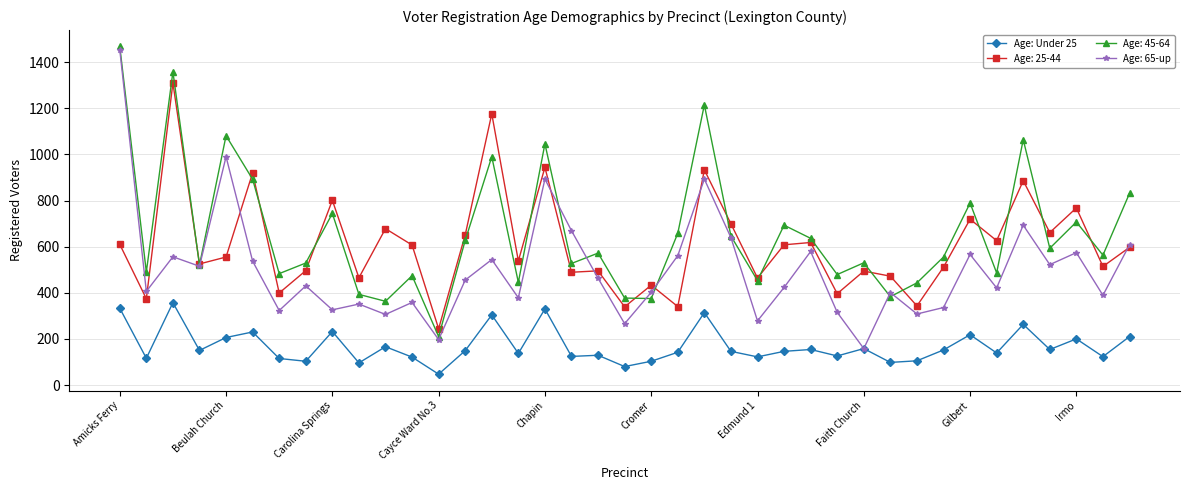

What is the maximum value shown in the chart?

1468